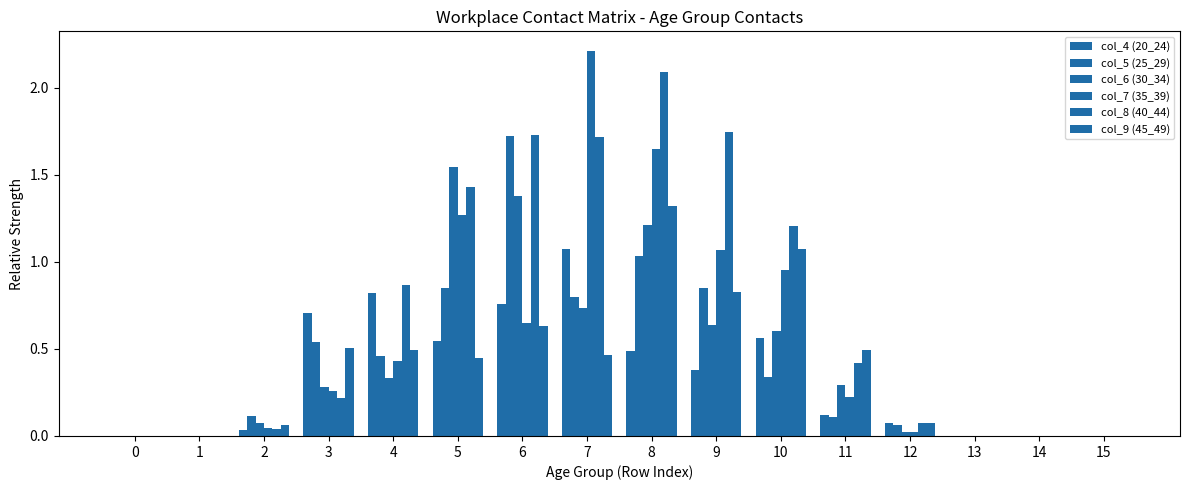

How many groups of bars are there?

16